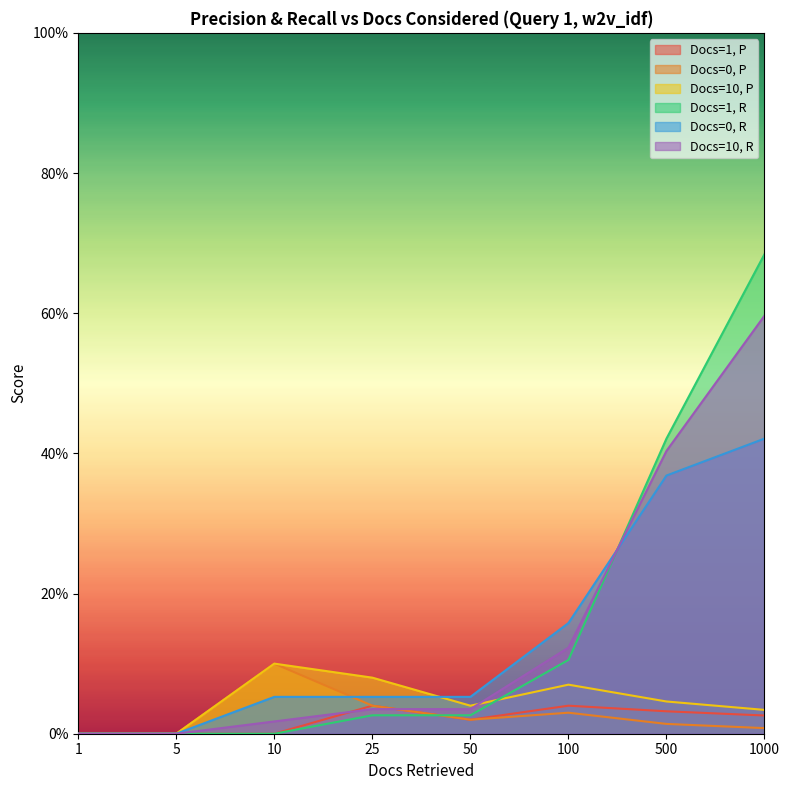

List the series in order of their peak value, highest first.

Docs=1, R, Docs=10, R, Docs=0, R, Docs=0, P, Docs=10, P, Docs=1, P